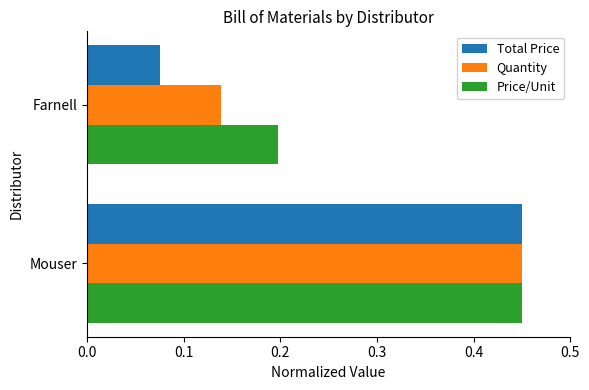

Rank the series by their average value, from lowest to highest.

Total Price, Quantity, Price/Unit